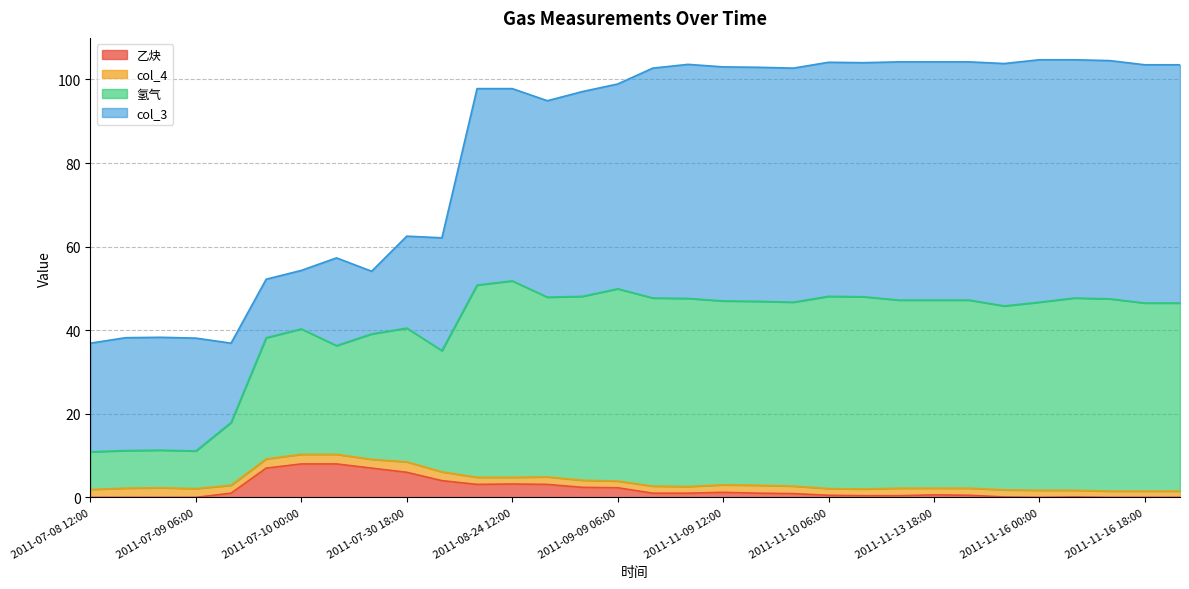

Reading left to right, what are all the values shown in this chart?

乙炔: 0.0	0.0	0.0	0.0	1.0	7.0	8.0	8.0	7.0	6.0	4.0	3.1	3.2	3.1	2.4	2.3	1.0	1.0	1.2	1.0	0.9	0.5	0.4	0.4	0.6	0.5	0.1	0.0	0.1	0.0	0.0	0.0
col_3: 26.0	27.0	27.0	27.0	19.0	14.0	14.0	21.0	15.0	22.0	27.0	47.0	46.0	47.0	49.0	49.0	55.0	56.0	56.0	56.0	56.0	56.0	56.0	57.0	57.0	57.0	58.0	58.0	57.0	57.0	57.0	57.0
氢气: 9.0	9.0	9.0	9.0	15.0	29.0	30.0	26.0	30.0	32.0	29.0	46.0	47.0	43.0	44.0	46.0	45.0	45.0	44.0	44.0	44.0	46.0	46.0	45.0	45.0	45.0	44.0	45.0	46.0	46.0	45.0	45.0
col_4: 1.9	2.2	2.3	2.1	1.9	2.2	2.3	2.3	2.1	2.5	2.1	1.7	1.6	1.8	1.7	1.6	1.7	1.6	1.8	1.9	1.8	1.6	1.6	1.8	1.6	1.7	1.7	1.7	1.6	1.5	1.5	1.5